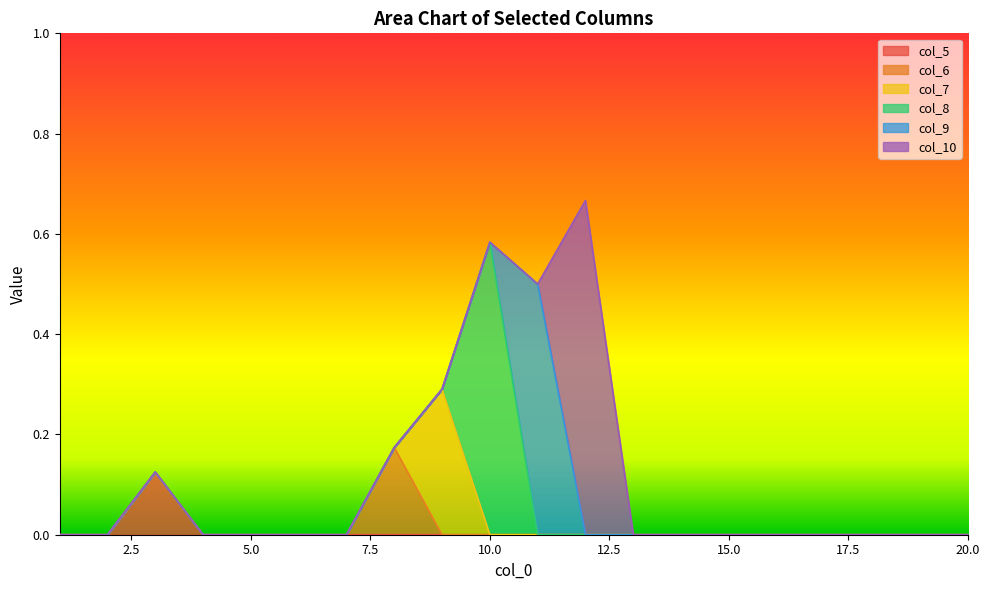

True or false: col_5 and col_10 intersect in this chart.

False